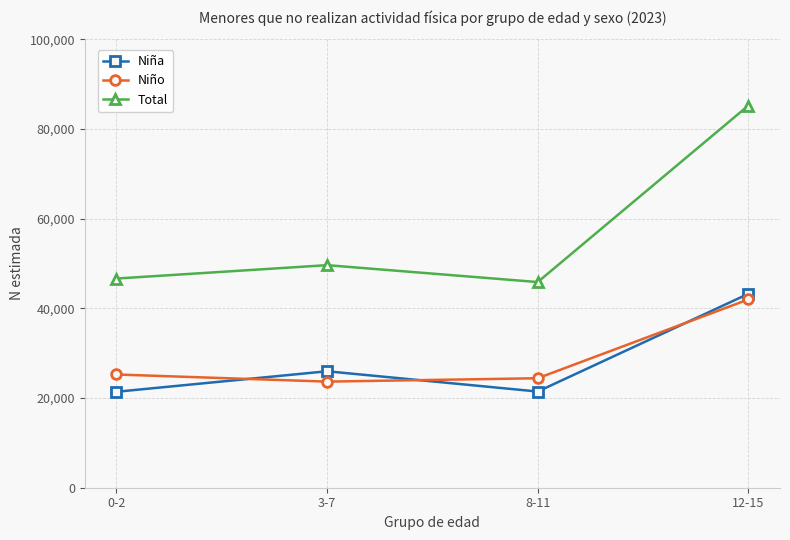

What is the label of the 3rd point from the left?

8-11